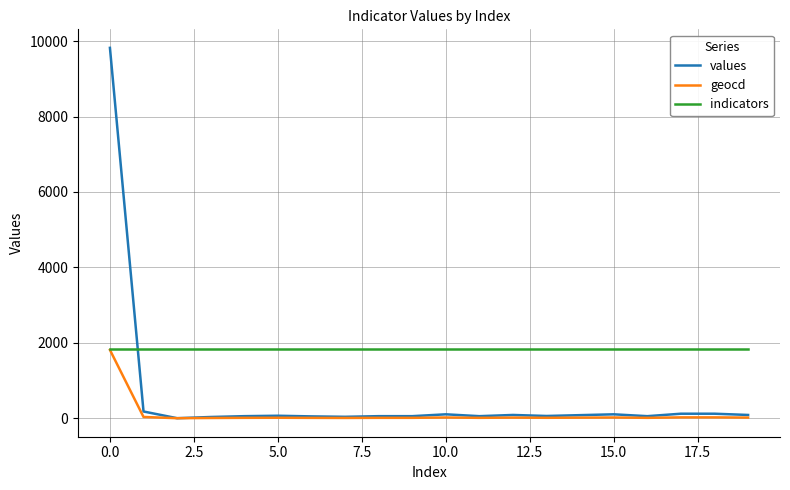

How many values in the geocd series are below 12?

10